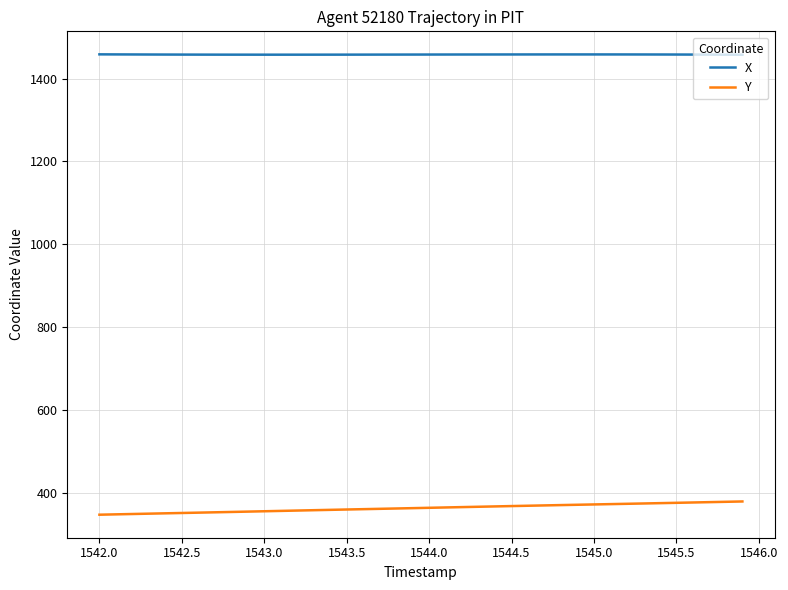

True or false: X and Y cross at least once.

False